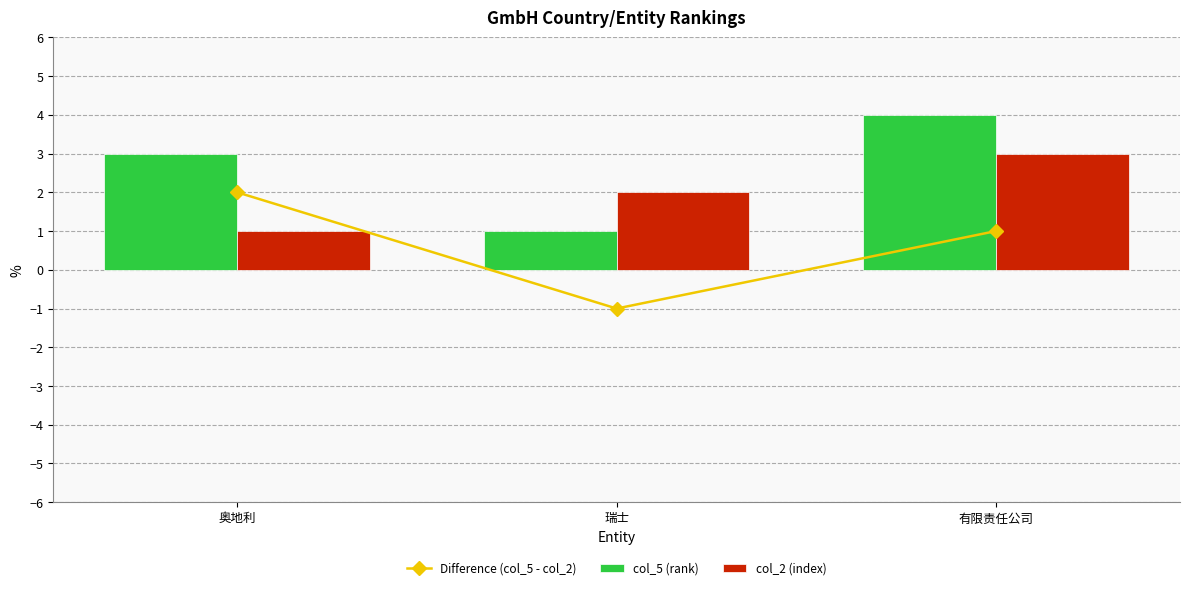

What position from the left is 瑞士?

2